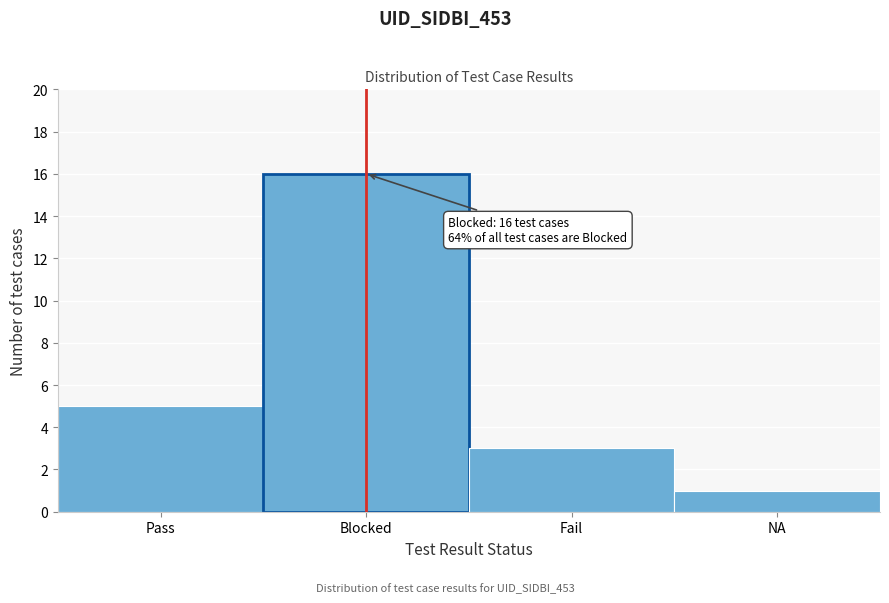

Reading left to right, list all the values displayed in this chart.

5	16	3	1